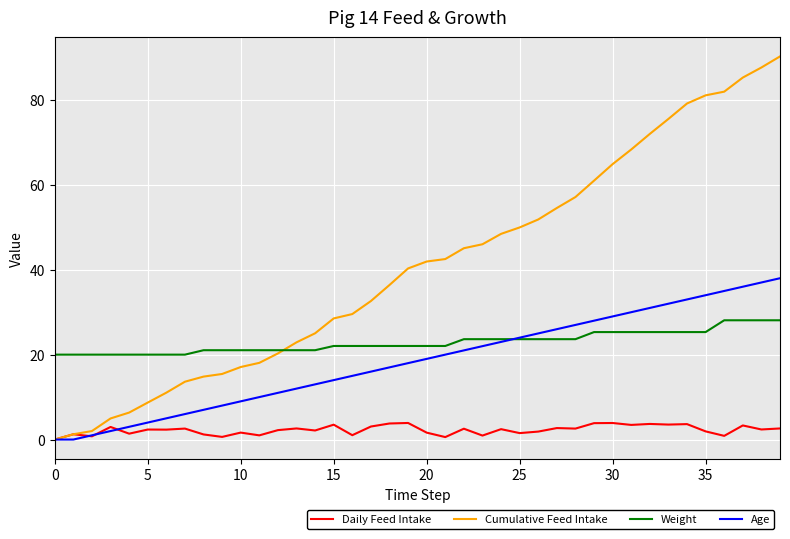

What is the average value of the Weight series?

22.9